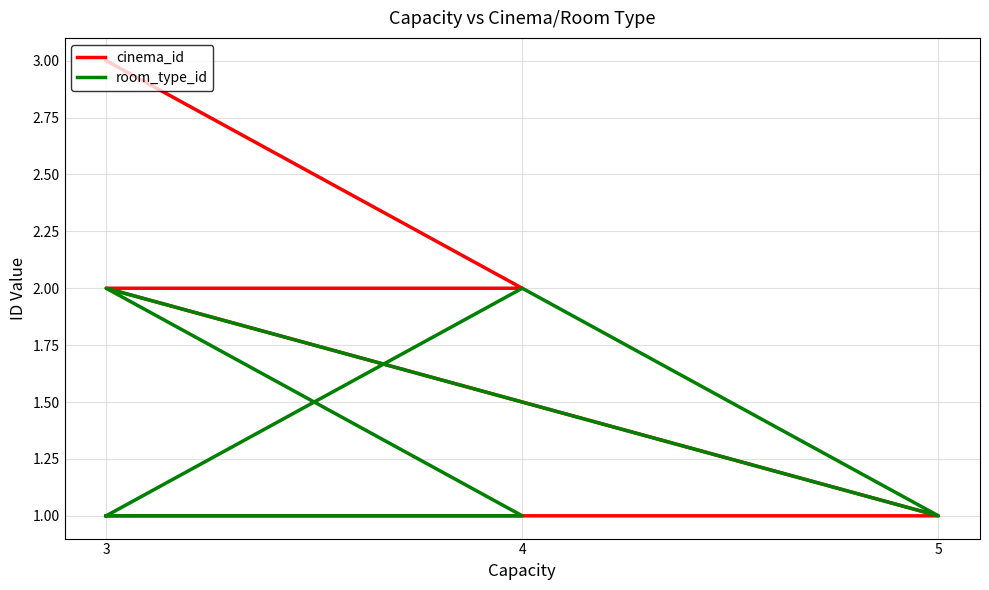

True or false: cinema_id and room_type_id intersect in this chart.

False